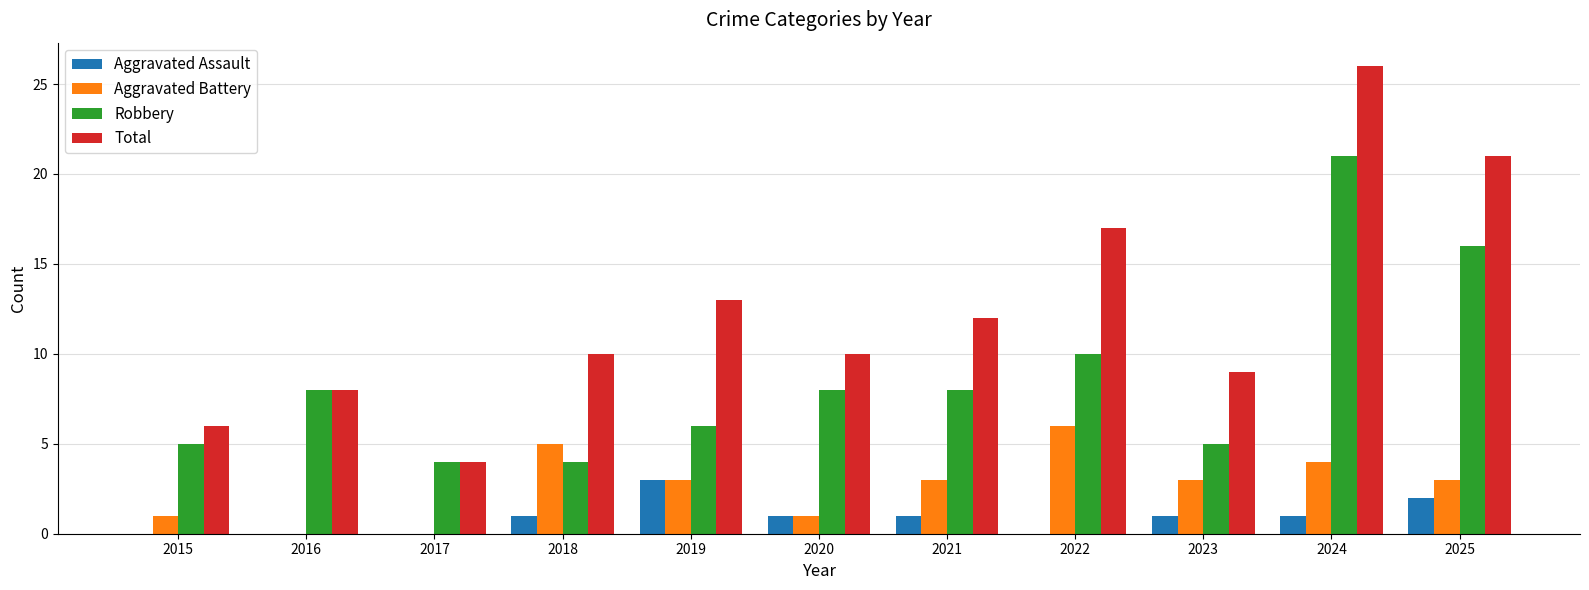

Which category has the highest value in the Total series?

2024